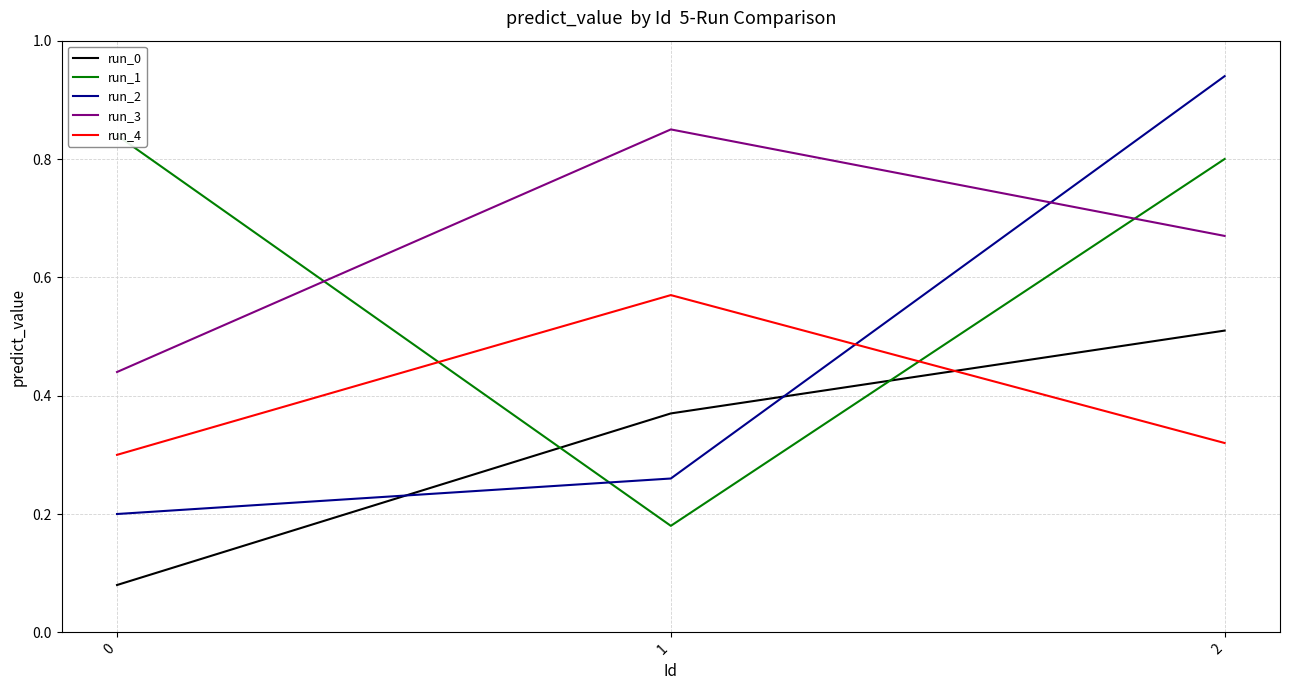

What is the value of the run_0 point at the 3rd from the left?

0.5